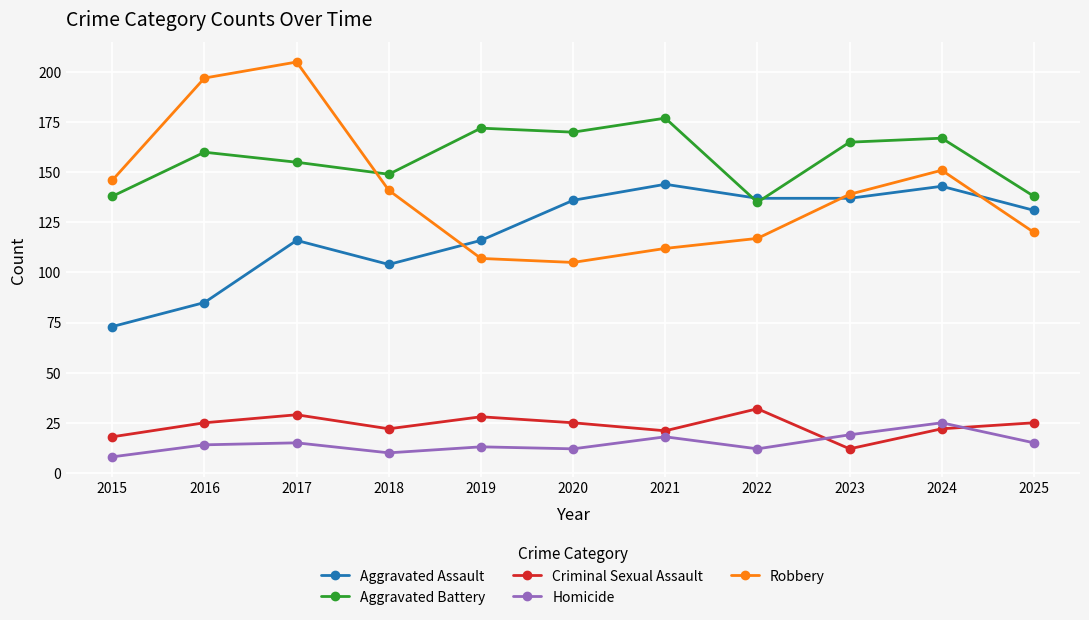

Reading right to left, what are all the values shown in this chart?

Aggravated Assault: 131	143	137	137	144	136	116	104	116	85	73
Aggravated Battery: 138	167	165	135	177	170	172	149	155	160	138
Criminal Sexual Assault: 25	22	12	32	21	25	28	22	29	25	18
Homicide: 15	25	19	12	18	12	13	10	15	14	8
Robbery: 120	151	139	117	112	105	107	141	205	197	146